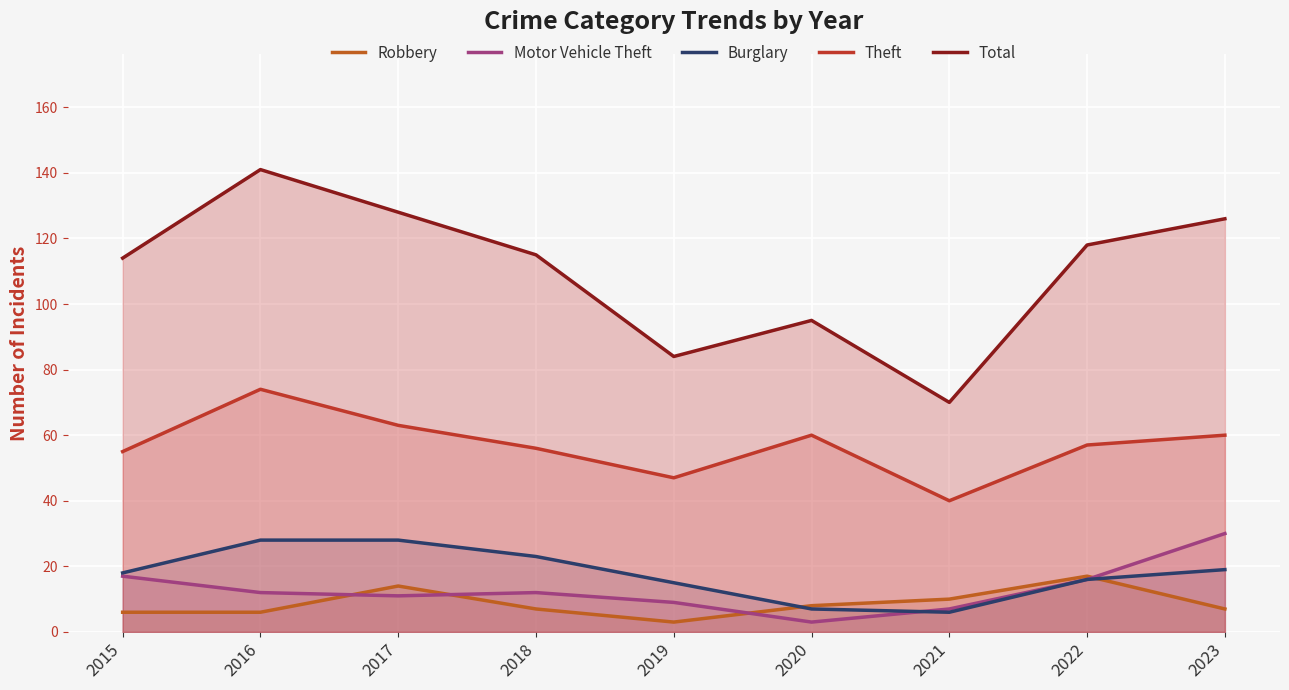

How many lines are shown in the chart?

5